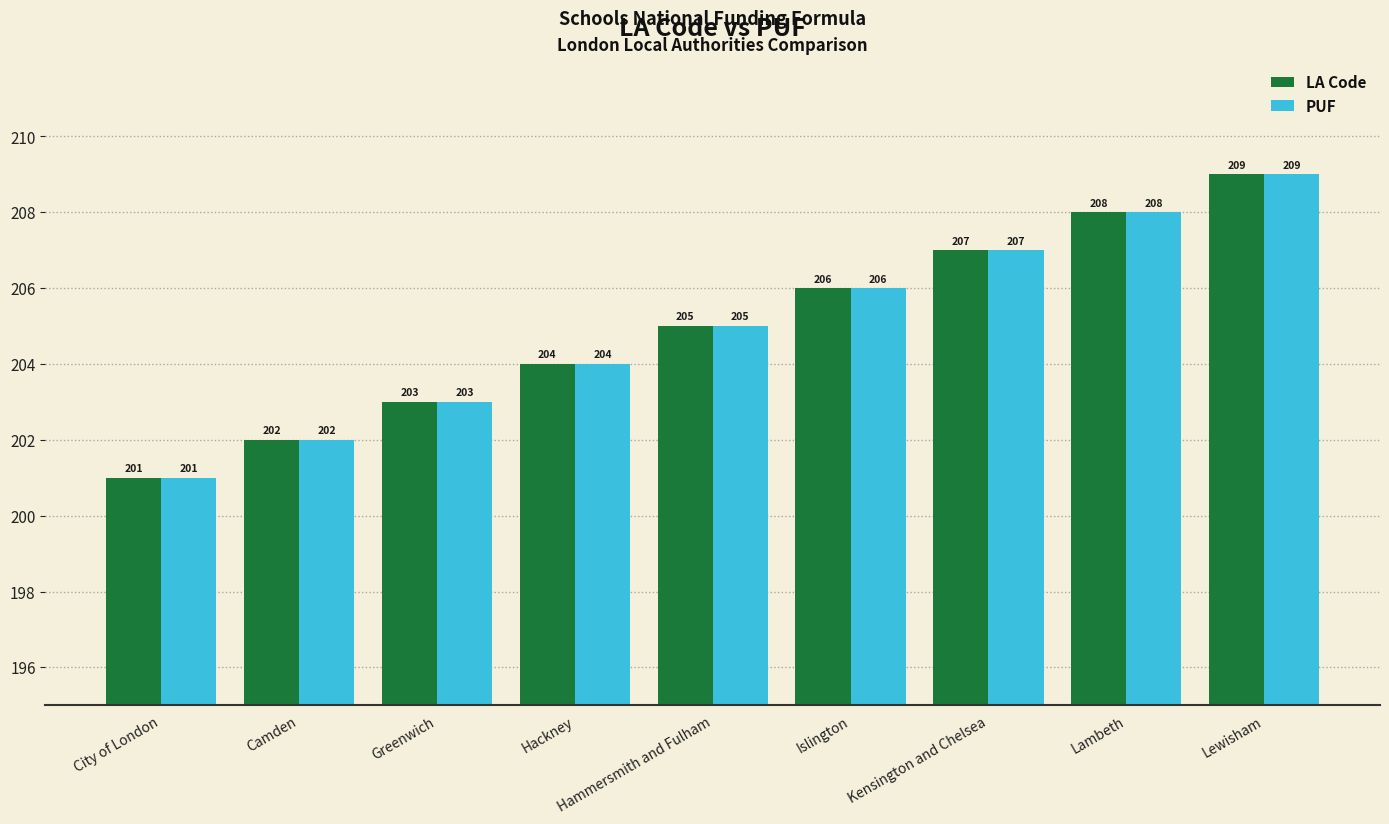

Reading right to left, transcribe all the data shown in this chart.

LA Code: 209	208	207	206	205	204	203	202	201
PUF: 209	208	207	206	205	204	203	202	201